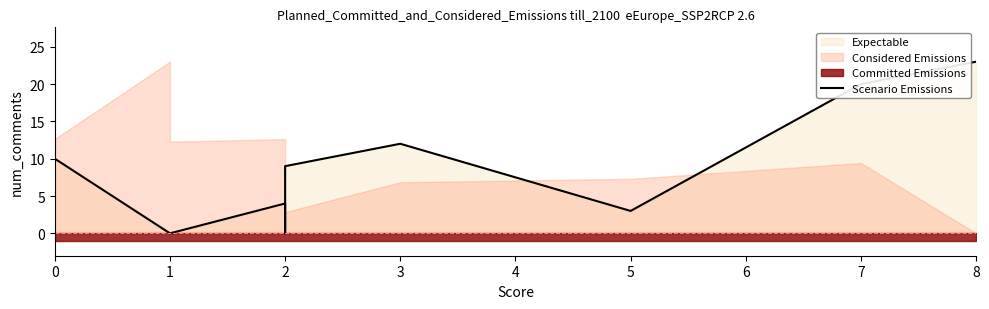

How many points are higher than both their immediate neighbors (excluding endpoints)?

3